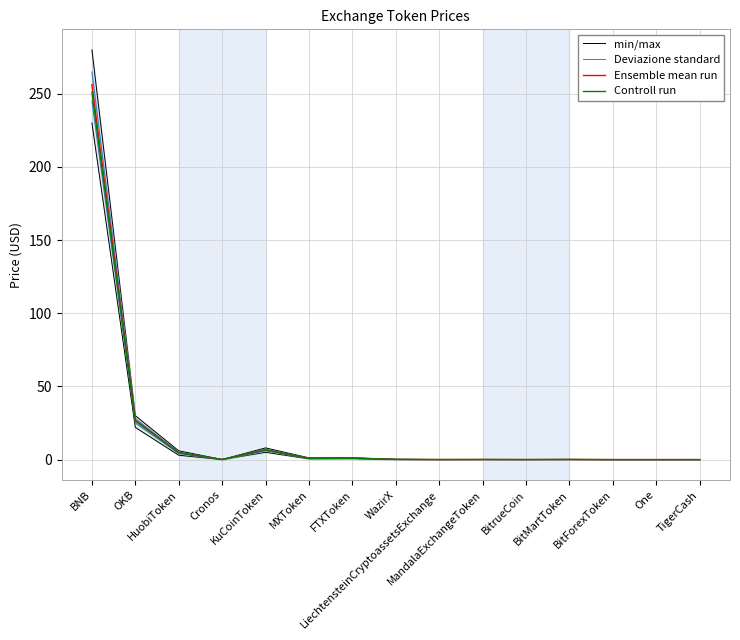

Between FTXToken and KuCoinToken, which is larger?

KuCoinToken